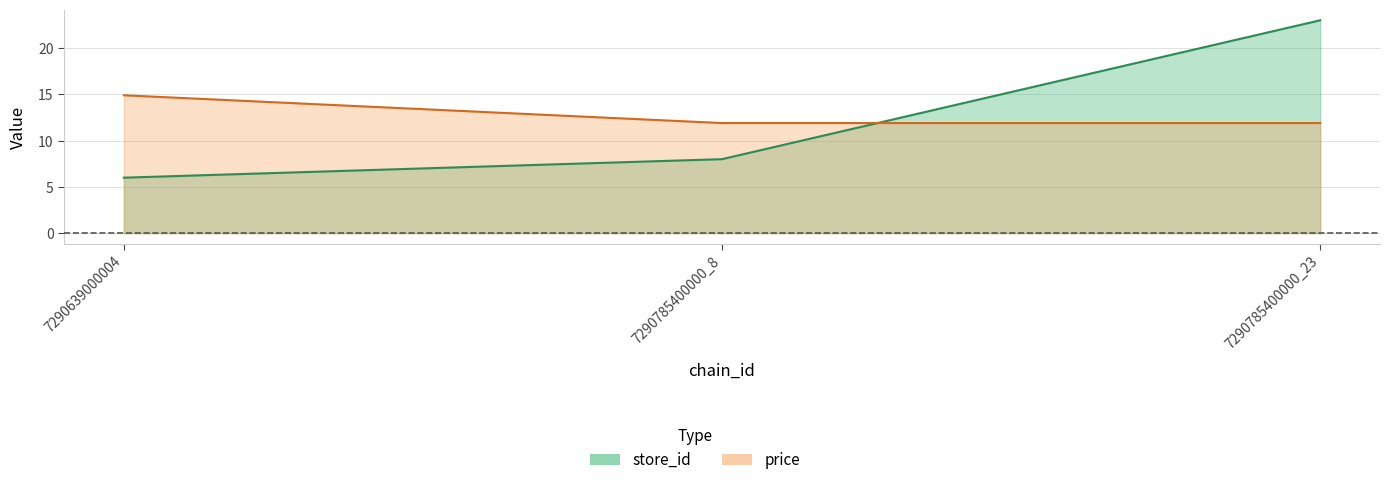

Rank the series by their average value, from highest to lowest.

price, store_id